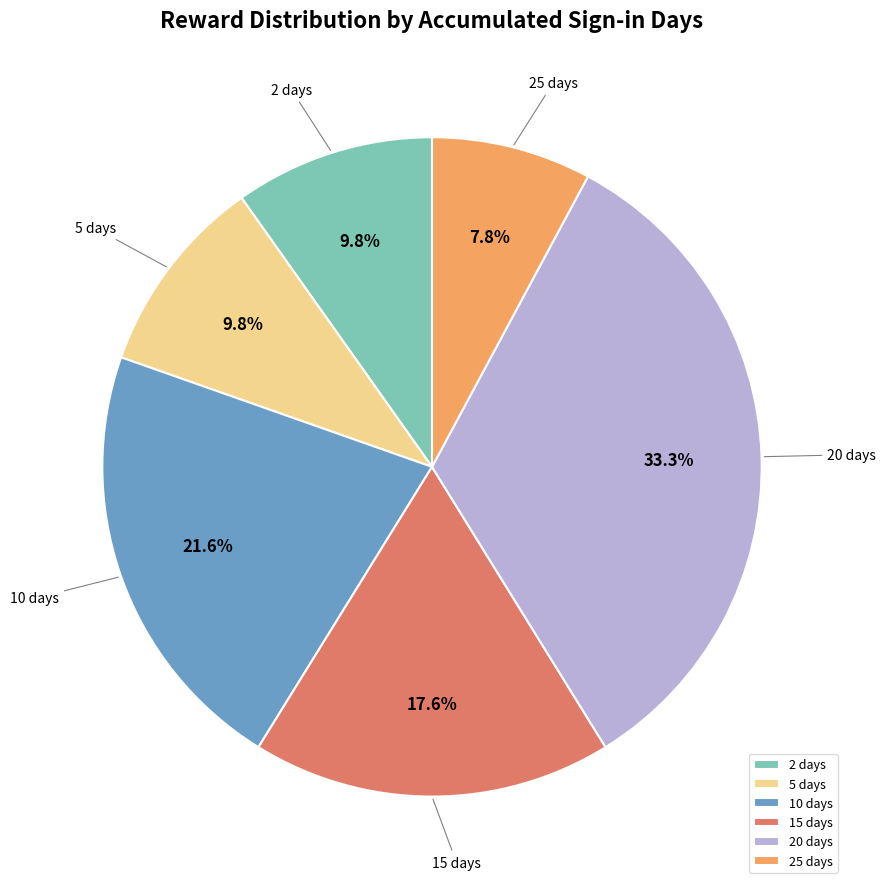

What percentage do 10 days and 25 days together represent?

29.4%